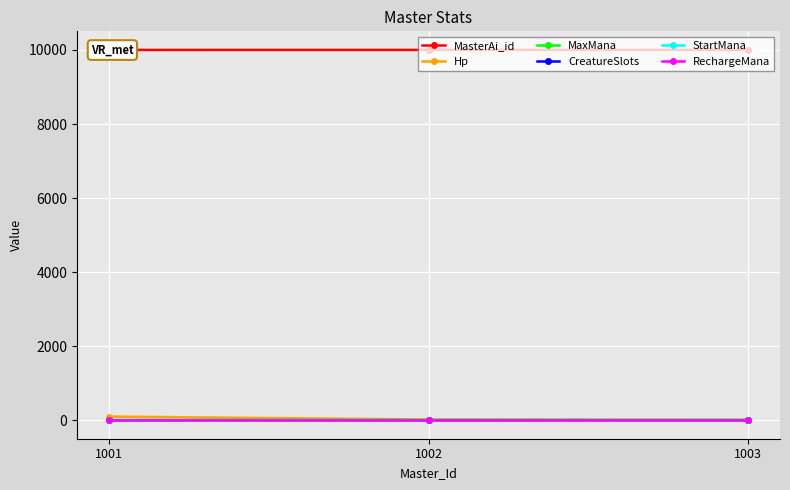

Which series has the largest range (max minus min)?

Hp